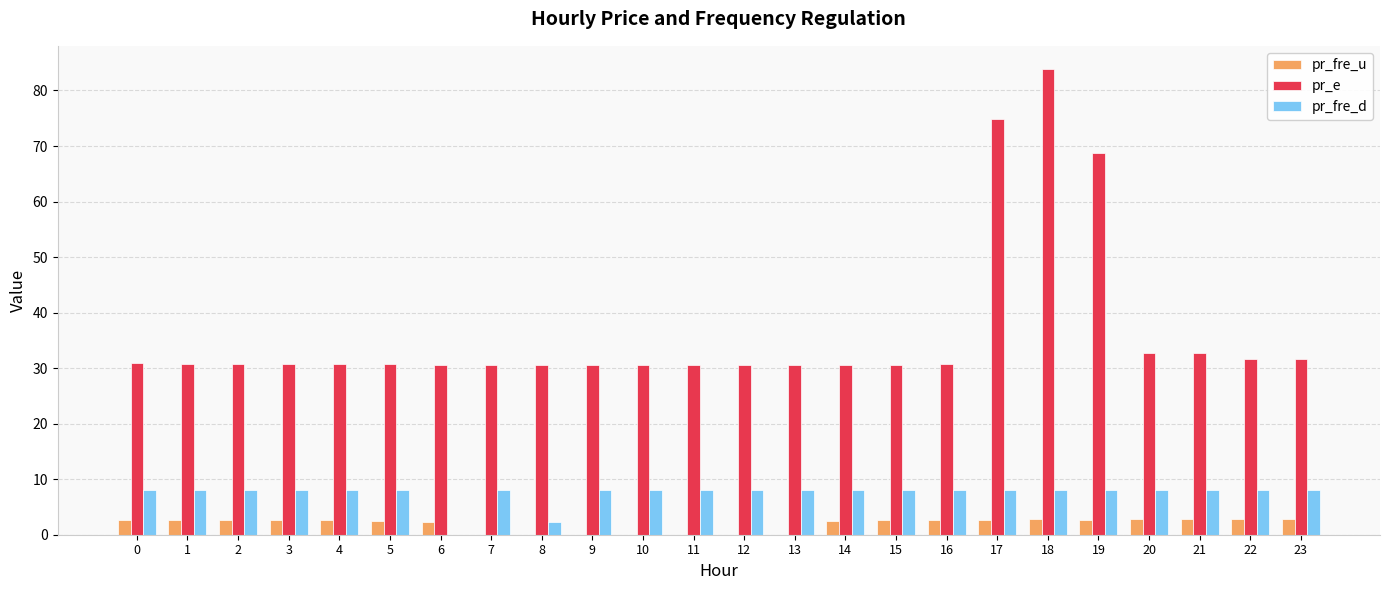

Which series has the largest total across all categories?

pr_e